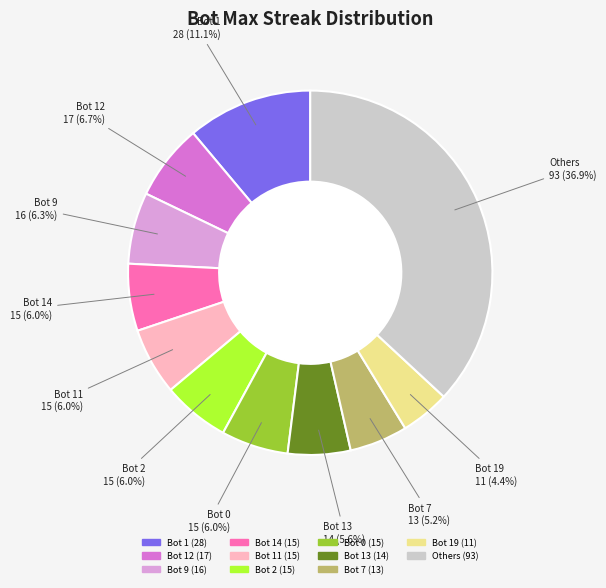

Is there any slice that represents more than half of the pie?

No